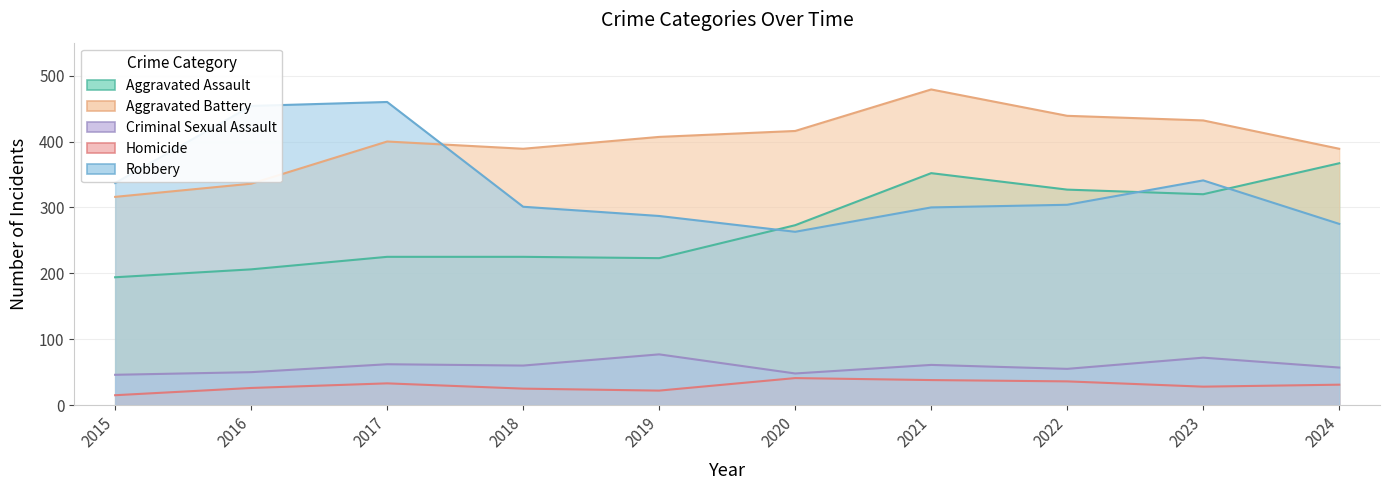

How many categories are shown in the chart?

10